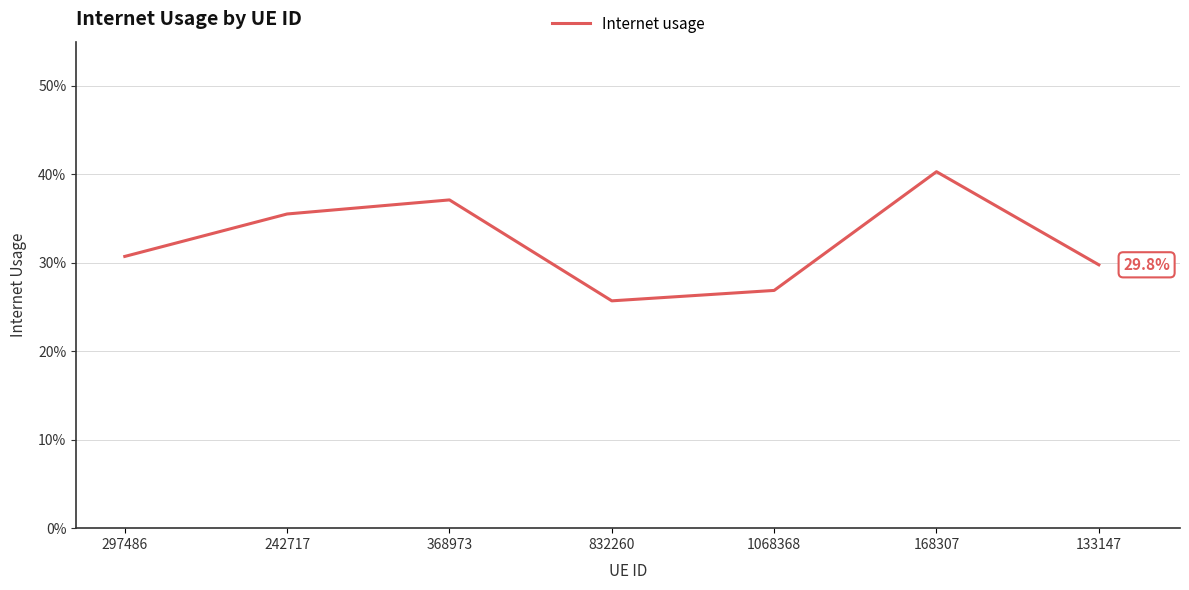

Is this an area chart (filled region under the line)?

No